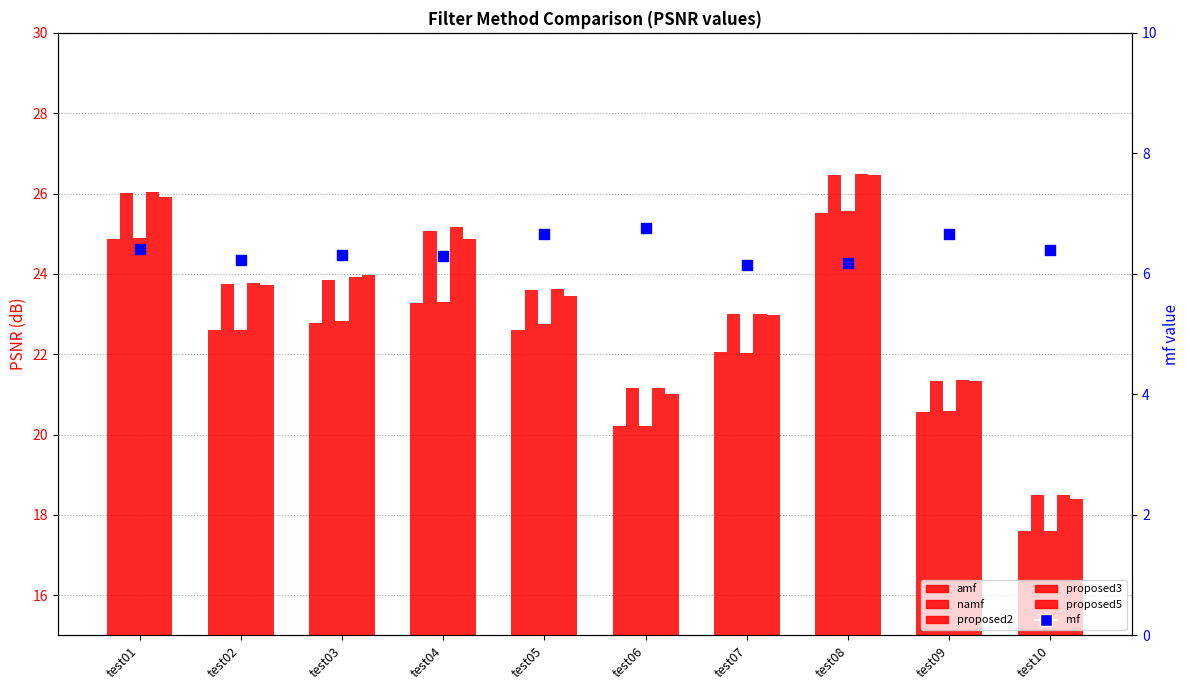

Which series reaches the minimum Y coordinate?

mf